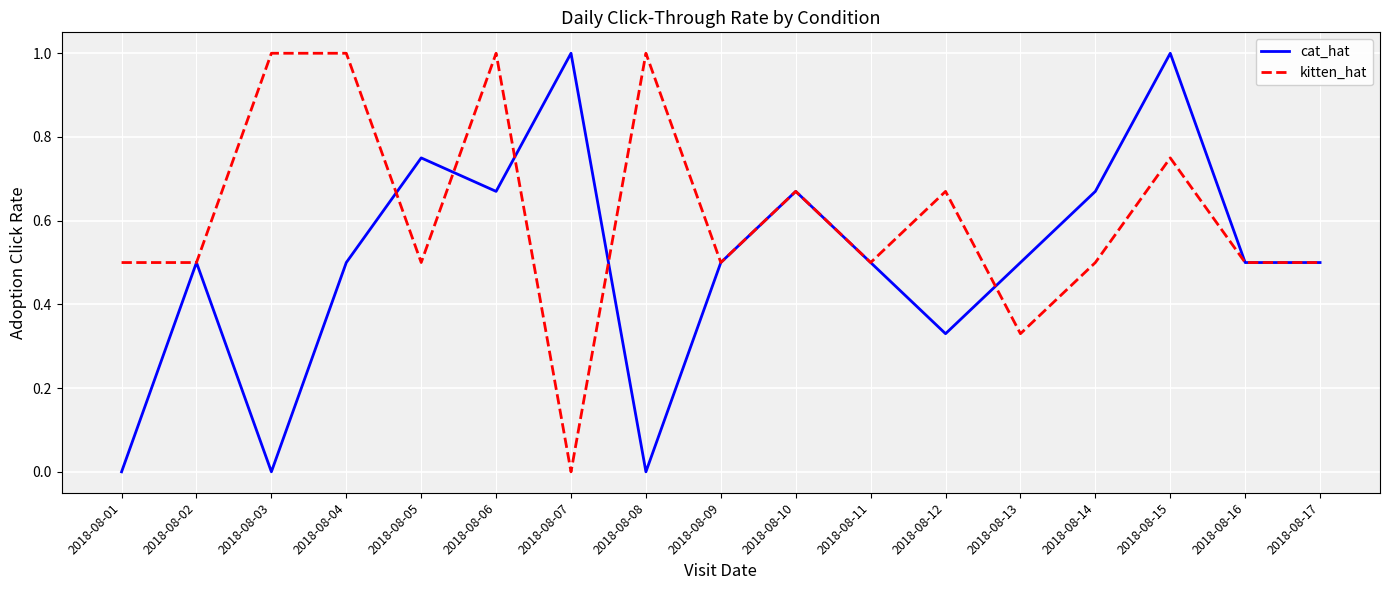

At 2018-08-08, list the series in order from smallest to largest.

cat_hat, kitten_hat